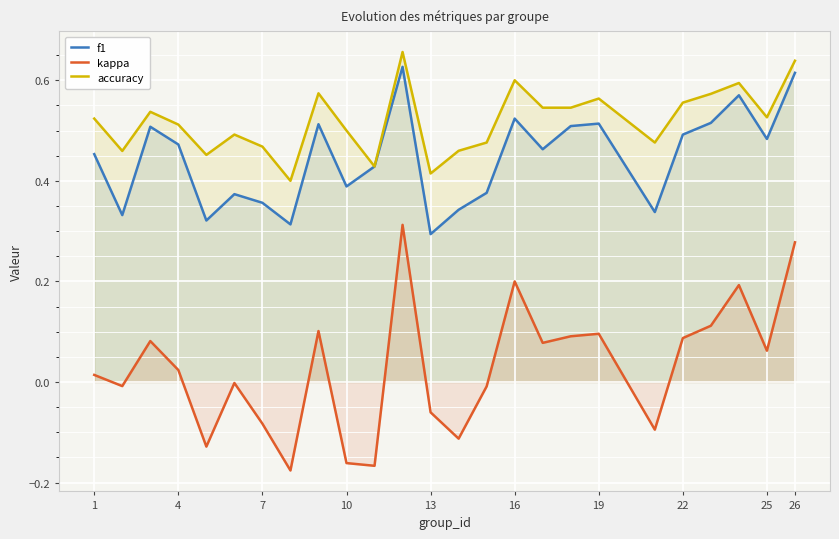

How many data points in kappa are less than 0?

11